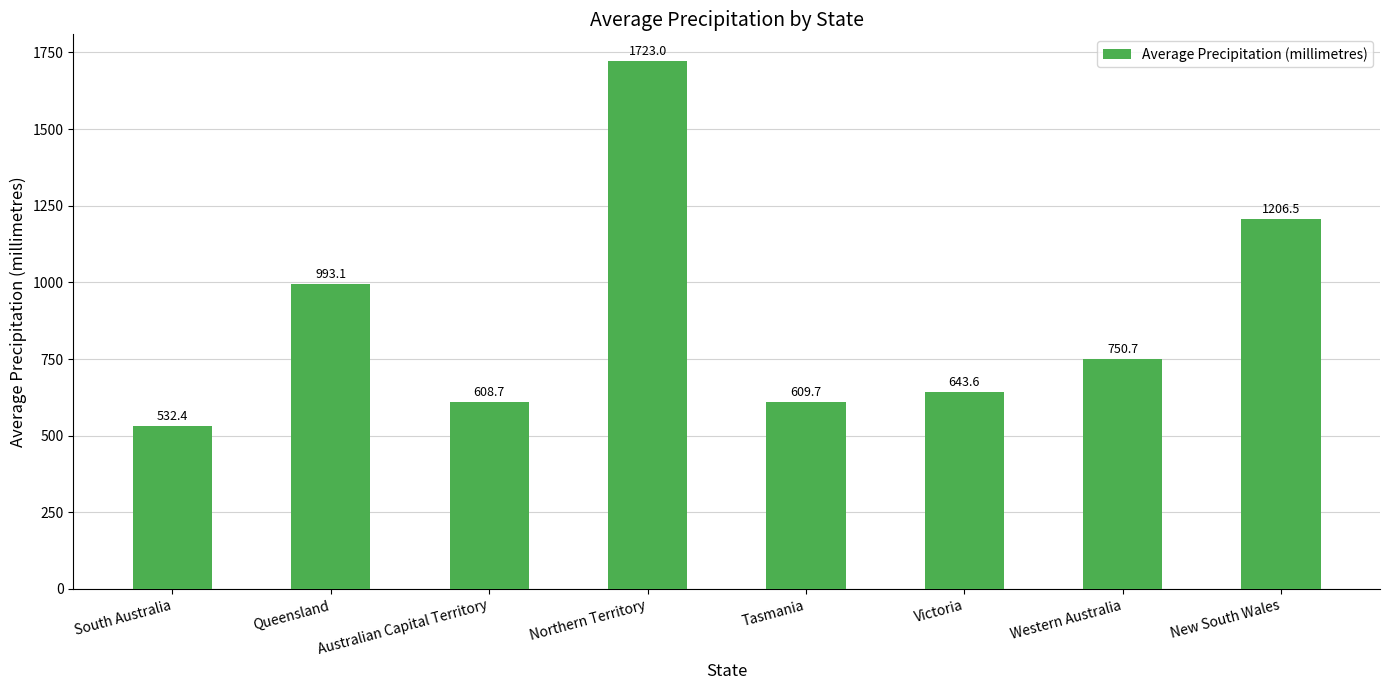

List the labels in order of value, largest first.

Northern Territory, New South Wales, Queensland, Western Australia, Victoria, Tasmania, Australian Capital Territory, South Australia